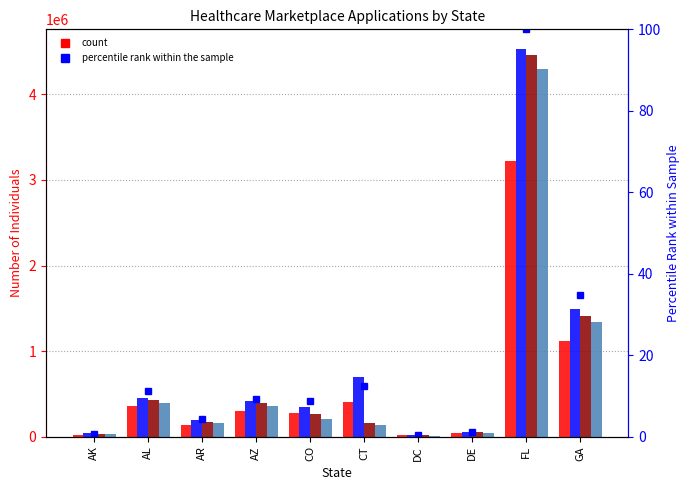

What is the smallest value displayed?

0.5